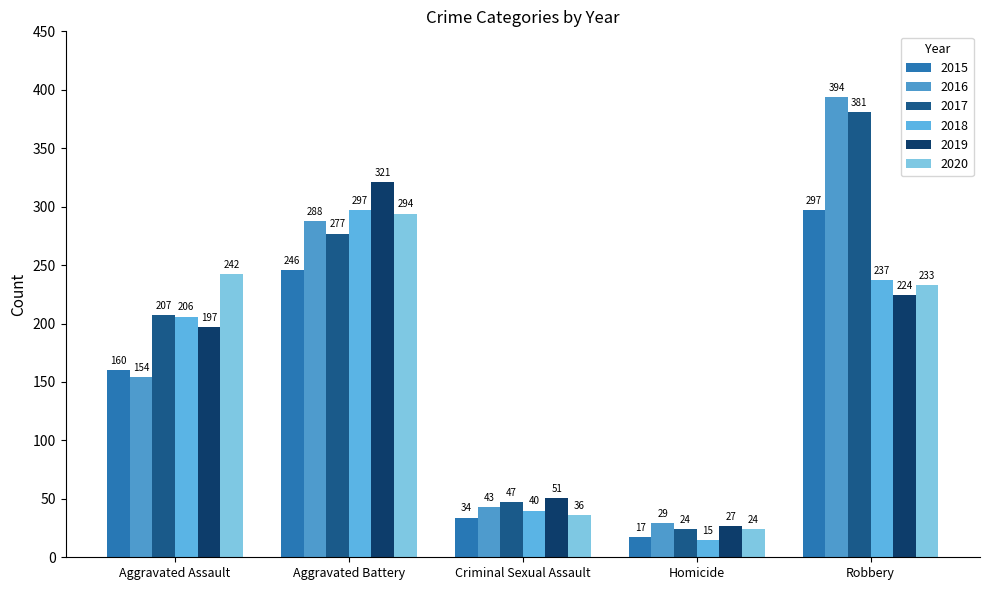

Which series has the largest total across all categories?

2017